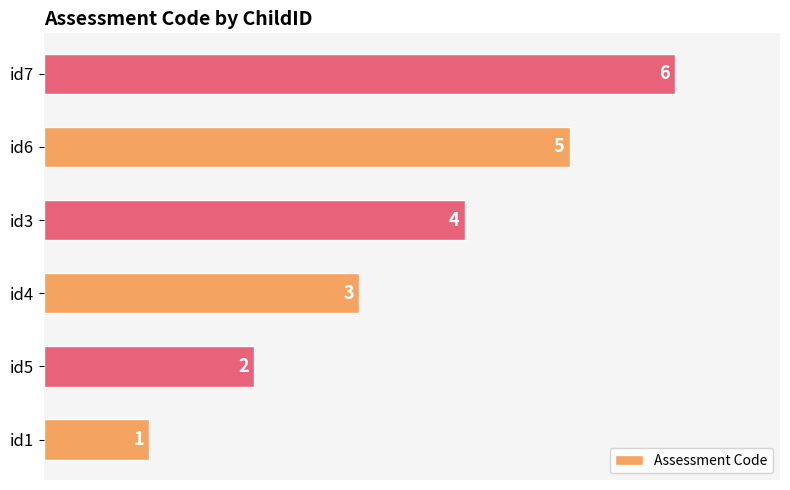

The chart shows a value of 6 at id7. True or false?

True